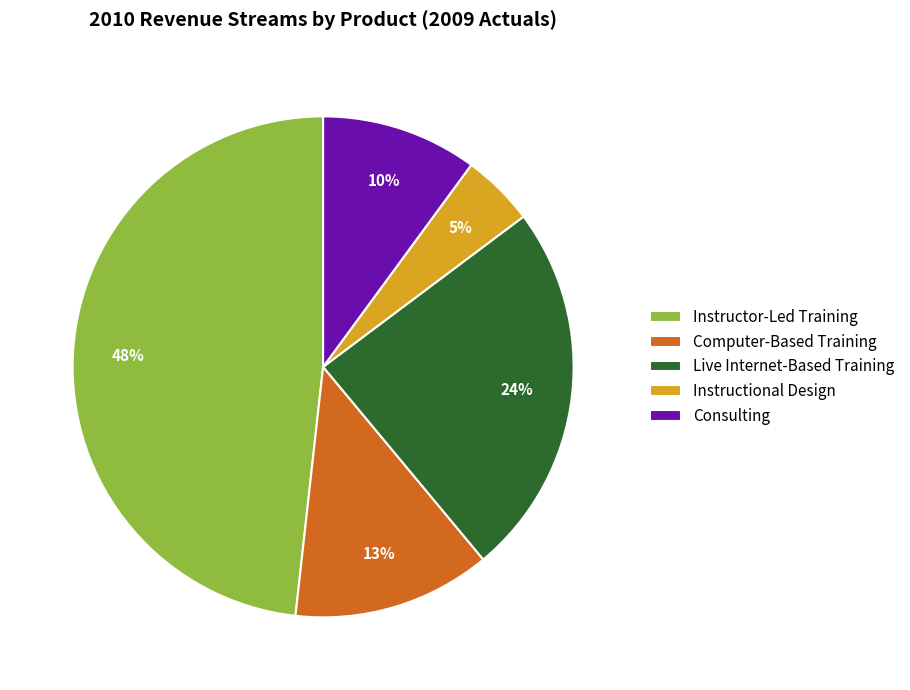

What is the smallest slice in the pie chart?

Instructional Design